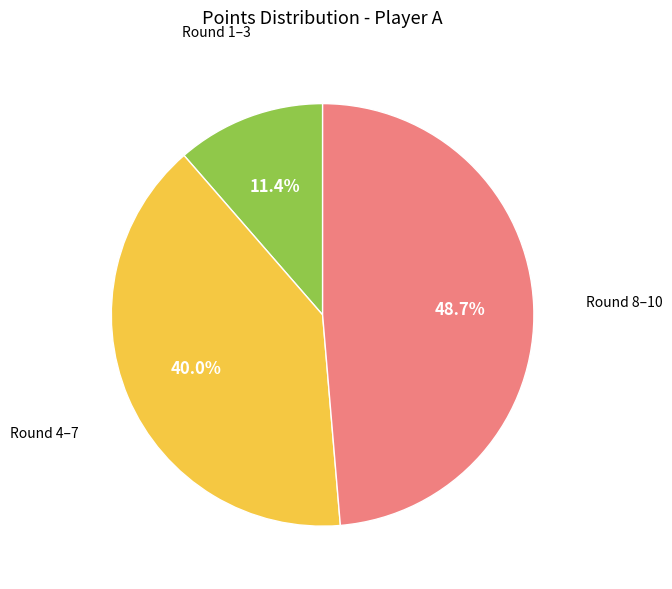

Count the number of slices in the pie.

3